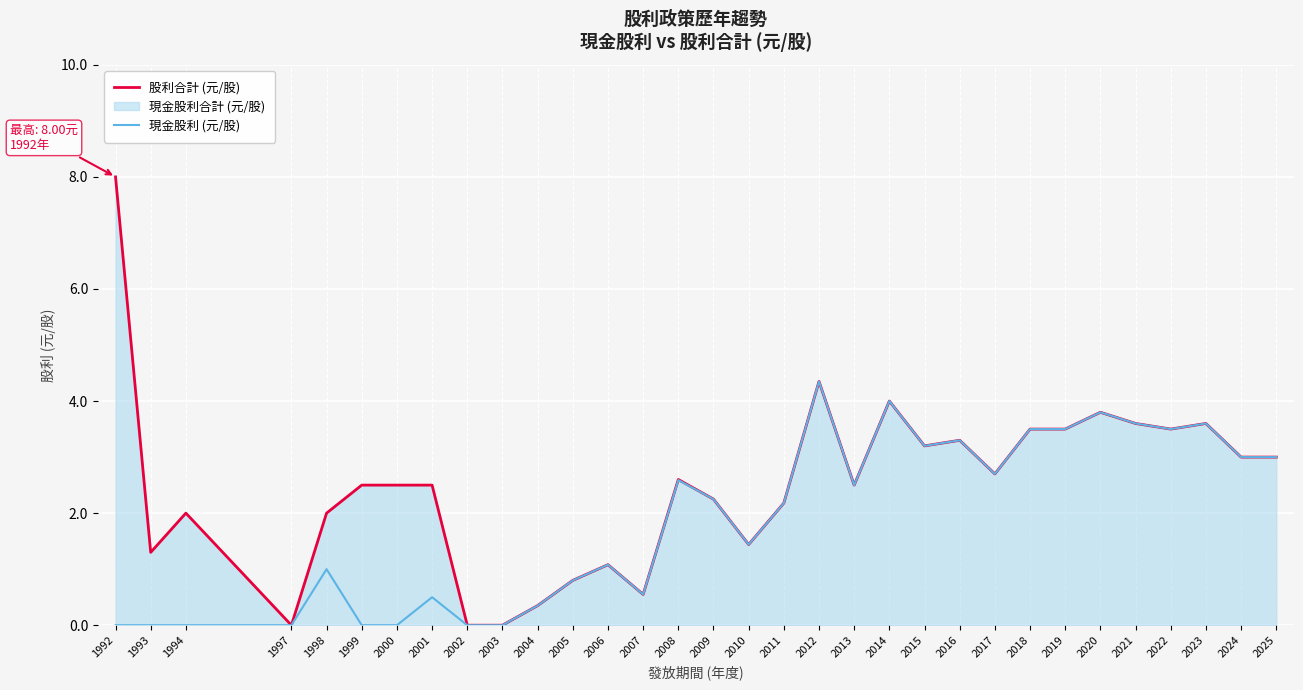

What is the sum of the 股利合計 (元/股) values at 2008 and 2002?

2.6